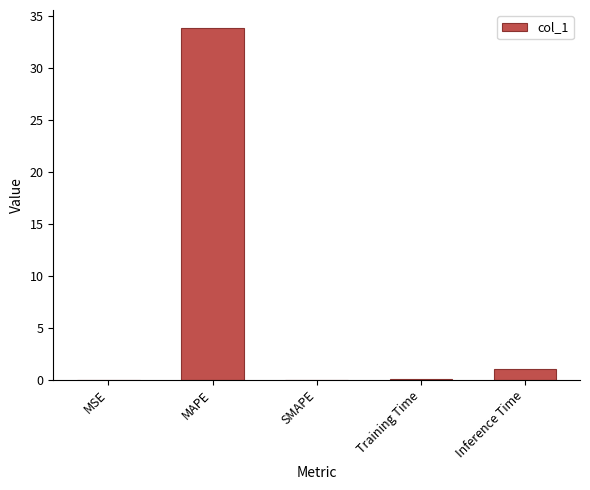

Is it true that the value at MSE is 0.0?

True